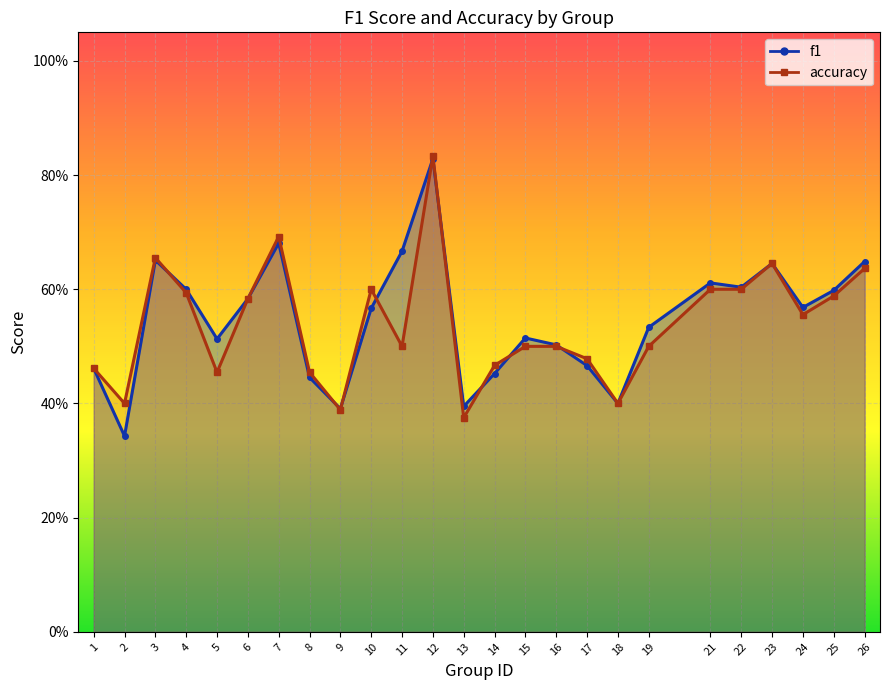

Count the number of data series in this chart.

2